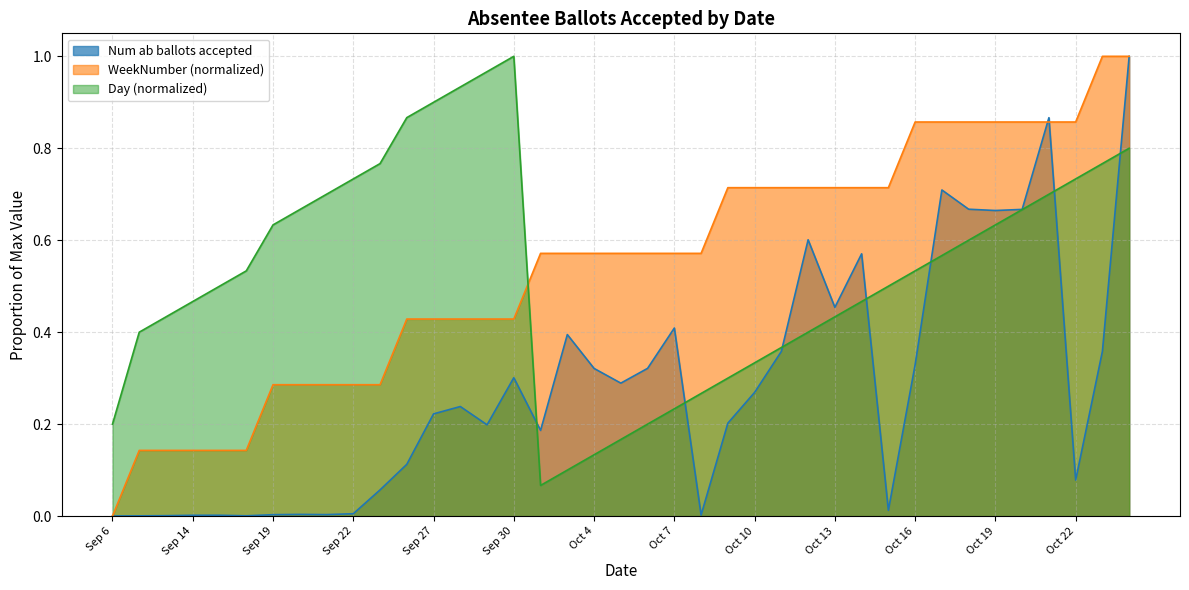

What is the total value across all series at Sep 14?

0.6